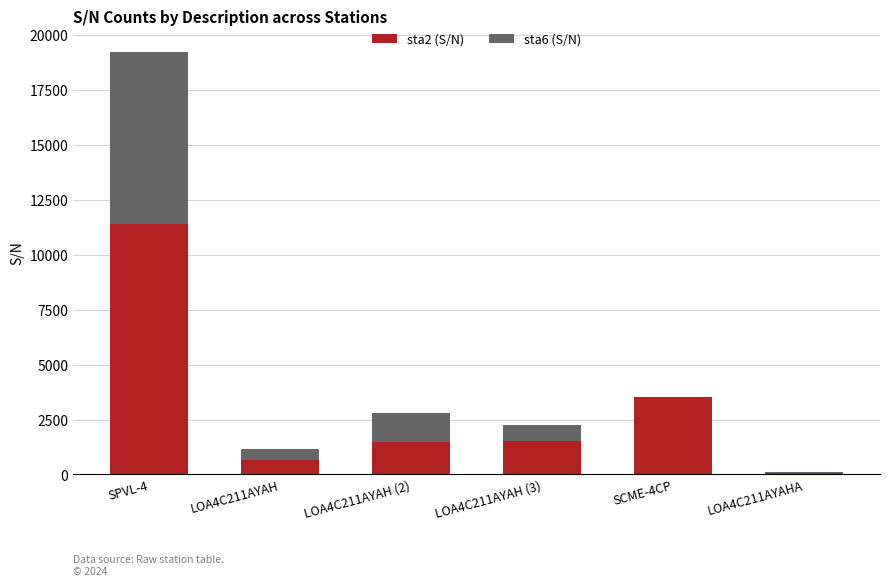

At which label does sta2 (S/N) reach its peak?

SPVL-4